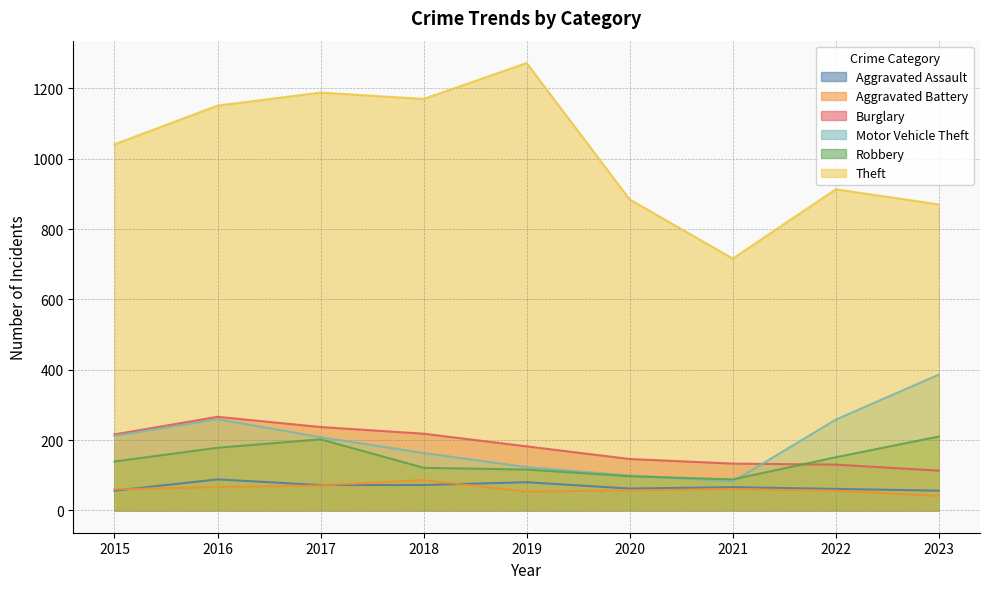

At 2016, list the series in order from smallest to largest.

Aggravated Battery, Aggravated Assault, Robbery, Motor Vehicle Theft, Burglary, Theft